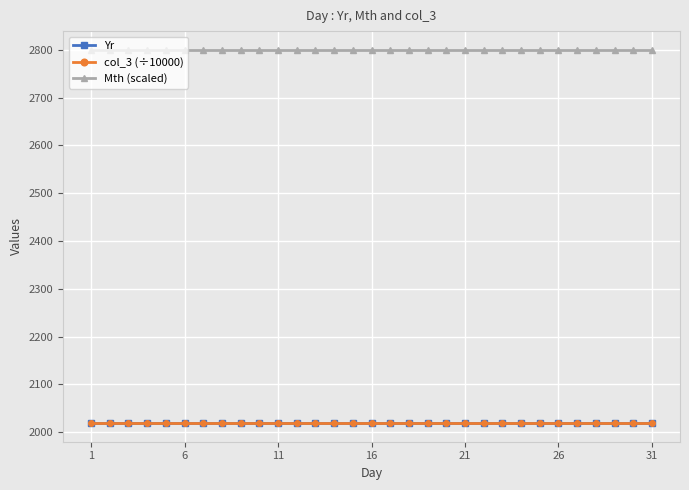

True or false: col_3 (÷10000) and Mth (scaled) cross at least once.

False